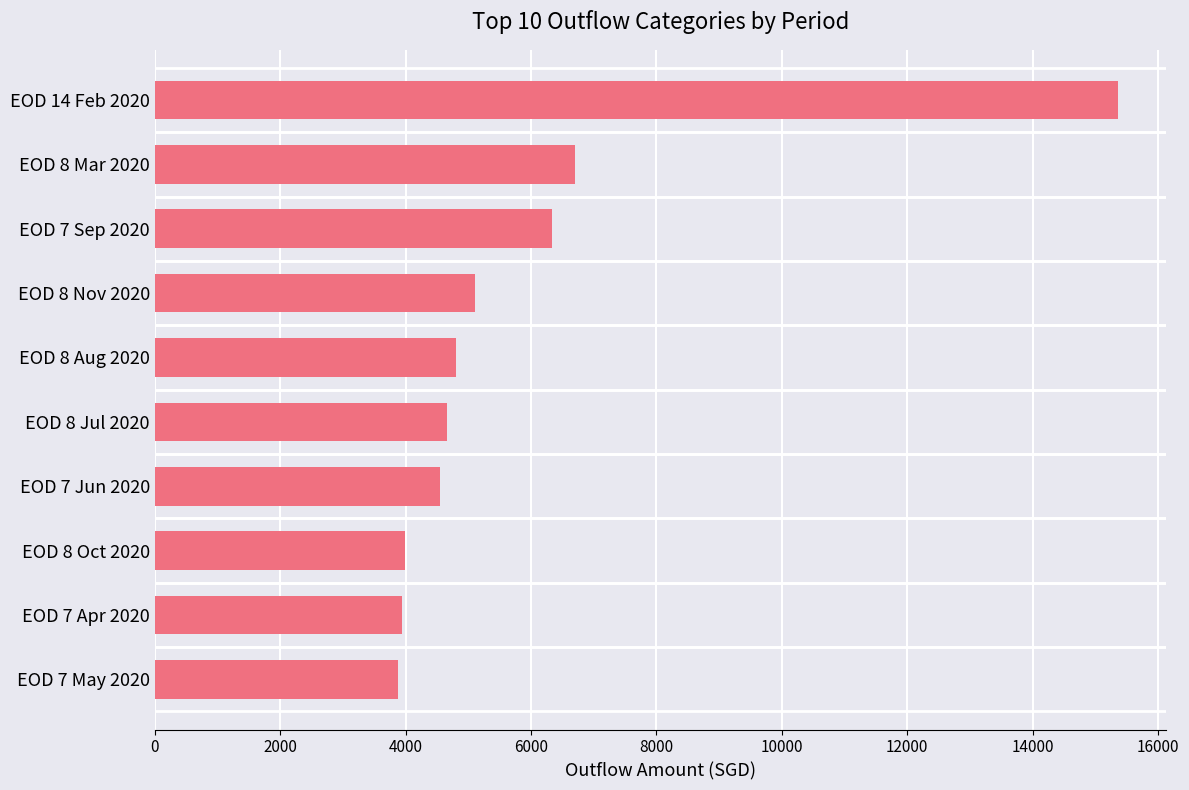

The chart shows a value of 9825.5 at EOD 14 Feb 2020. True or false?

False